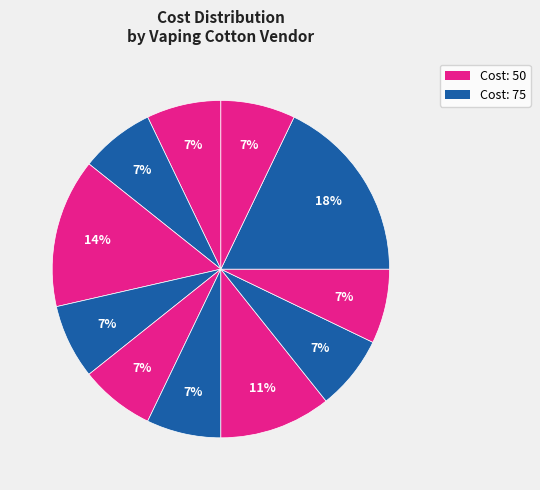

How many slices are in this pie chart?

11